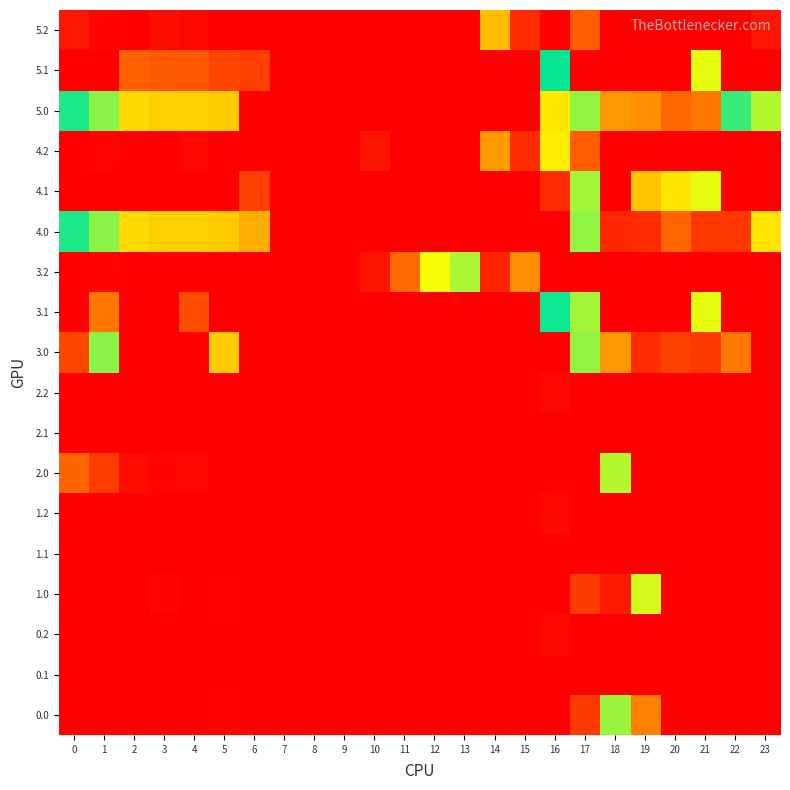

Reading left to right, what are all the values shown in this chart?

0.0: 0=0.0	1=0.0	2=0.0	3=0.0	4=0.0	5=1.7	6=0.0	7=0.0	8=0.0	9=0.0	10=0.0	11=0.0	12=0.0	13=0.0	14=0.0	15=0.0	16=0.0	17=47.9	18=177.7	19=97.0	20=0.0	21=0.0	22=0.0	23=0.0
0.1: 0=0.0	1=0.0	2=0.0	3=0.0	4=0.0	5=0.0	6=0.0	7=0.0	8=0.0	9=0.0	10=0.0	11=0.0	12=0.0	13=0.0	14=0.0	15=0.0	16=0.0	17=0.0	18=0.0	19=0.0	20=0.0	21=0.0	22=0.0	23=0.0
0.2: 0=0.0	1=0.0	2=0.0	3=0.0	4=0.0	5=0.0	6=0.0	7=0.0	8=0.0	9=0.0	10=0.0	11=0.0	12=0.0	13=0.0	14=0.0	15=0.0	16=8.1	17=0.0	18=0.0	19=0.0	20=0.0	21=0.0	22=0.0	23=0.0
1.0: 0=0.0	1=0.0	2=0.0	3=4.4	4=0.0	5=1.7	6=0.0	7=0.0	8=0.0	9=0.0	10=0.0	11=0.0	12=0.0	13=0.0	14=0.0	15=0.0	16=0.0	17=47.9	18=21.2	19=249.1	20=0.0	21=0.0	22=0.0	23=0.0
1.1: 0=0.0	1=0.0	2=0.0	3=0.0	4=0.0	5=0.0	6=0.0	7=0.0	8=0.0	9=0.0	10=0.0	11=0.0	12=0.0	13=0.0	14=0.0	15=0.0	16=0.0	17=0.0	18=0.0	19=0.0	20=0.0	21=0.0	22=0.0	23=0.0
1.2: 0=0.0	1=0.0	2=0.0	3=0.0	4=0.0	5=0.0	6=0.0	7=0.0	8=0.0	9=0.0	10=0.0	11=0.0	12=0.0	13=0.0	14=0.0	15=0.0	16=8.1	17=0.0	18=0.0	19=0.0	20=0.0	21=0.0	22=0.0	23=0.0
2.0: 0=82.0	1=49.5	2=10.3	3=4.4	4=4.9	5=0.0	6=0.0	7=0.0	8=0.0	9=0.0	10=0.0	11=0.0	12=0.0	13=0.0	14=0.0	15=0.0	16=0.0	17=0.0	18=173.2	19=0.0	20=0.0	21=0.0	22=0.0	23=0.0
2.1: 0=0.0	1=0.0	2=0.0	3=0.0	4=0.0	5=0.0	6=0.0	7=0.0	8=0.0	9=0.0	10=0.0	11=0.0	12=0.0	13=0.0	14=0.0	15=0.0	16=0.0	17=0.0	18=0.0	19=0.0	20=0.0	21=0.0	22=0.0	23=0.0
2.2: 0=0.0	1=0.0	2=0.0	3=0.0	4=0.0	5=0.0	6=0.0	7=0.0	8=0.0	9=0.0	10=0.0	11=0.0	12=0.0	13=0.0	14=0.0	15=0.0	16=8.1	17=0.0	18=0.0	19=0.0	20=0.0	21=0.0	22=0.0	23=0.0
3.0: 0=58.0	1=180.5	2=0.0	3=0.0	4=0.0	5=132.7	6=0.0	7=0.0	8=0.0	9=0.0	10=0.0	11=0.0	12=0.0	13=0.0	14=0.0	15=0.0	16=0.0	17=178.9	18=308.7	19=380.1	20=360.9	21=369.4	22=323.3	23=0.0
3.1: 0=0.0	1=92.1	2=0.0	3=0.0	4=61.8	5=0.0	6=0.0	7=0.0	8=0.0	9=0.0	10=0.0	11=0.0	12=0.0	13=0.0	14=0.0	15=0.0	16=209.9	17=177.1	18=0.0	19=0.0	20=0.0	21=163.4	22=0.0	23=0.0
3.2: 0=0.0	1=3.7	2=0.0	3=0.0	4=0.0	5=0.0	6=0.0	7=0.0	8=0.0	9=0.0	10=17.3	11=84.7	12=160.9	13=240.9	14=29.8	15=102.5	16=416.1	17=0.0	18=0.0	19=0.0	20=0.0	21=0.0	22=0.0	23=0.0
4.0: 0=213.0	1=180.5	2=141.3	3=135.4	4=135.9	5=132.7	6=117.9	7=0.0	8=0.0	9=0.0	10=0.0	11=0.0	12=0.0	13=0.0	14=0.0	15=0.0	16=0.0	17=178.9	18=31.7	19=380.1	20=83.9	21=369.4	22=46.3	23=145.5
4.1: 0=0.0	1=0.0	2=0.0	3=0.0	4=0.0	5=0.0	6=52.5	7=0.0	8=0.0	9=0.0	10=0.0	11=0.0	12=0.0	13=0.0	14=0.0	15=0.0	16=34.6	17=177.1	18=0.0	19=131.1	20=145.5	21=163.4	22=0.0	23=0.0
4.2: 0=0.0	1=3.7	2=0.0	3=0.0	4=5.4	5=0.0	6=0.0	7=0.0	8=0.0	9=0.0	10=17.3	11=0.0	12=0.0	13=0.0	14=306.8	15=379.5	16=265.9	17=77.3	18=0.0	19=0.0	20=0.0	21=0.0	22=0.0	23=0.0
5.0: 0=213.0	1=180.5	2=141.3	3=135.4	4=135.9	5=132.7	6=0.0	7=0.0	8=0.0	9=0.0	10=0.0	11=0.0	12=0.0	13=0.0	14=0.0	15=0.0	16=147.1	17=178.9	18=308.7	19=103.1	20=83.9	21=92.4	22=197.2	23=242.3
5.1: 0=0.0	1=0.0	2=78.9	3=73.7	4=70.6	5=55.6	6=52.5	7=0.0	8=0.0	9=0.0	10=0.0	11=0.0	12=0.0	13=0.0	14=0.0	15=0.0	16=209.5	17=0.0	18=0.0	19=0.0	20=0.0	21=163.4	22=0.0	23=0.0
5.2: 0=18.1	1=3.7	2=0.0	3=12.0	4=5.4	5=0.0	6=0.0	7=0.0	8=0.0	9=0.0	10=0.0	11=0.0	12=0.0	13=0.0	14=125.4	15=379.5	16=416.1	17=77.3	18=0.0	19=0.0	20=0.0	21=0.0	22=0.0	23=18.5